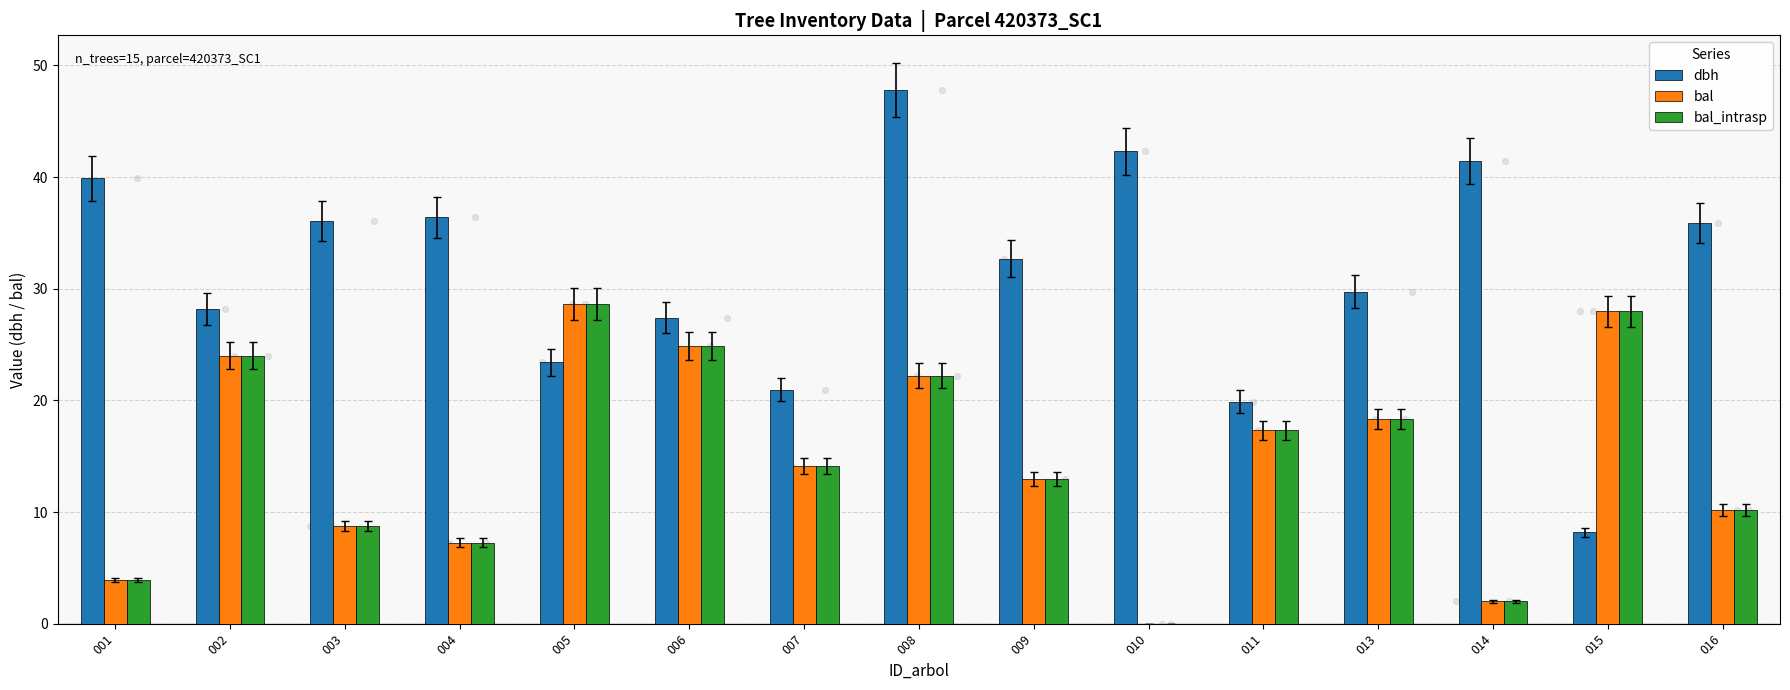

What are all the series names shown in the legend?

dbh, bal, bal_intrasp